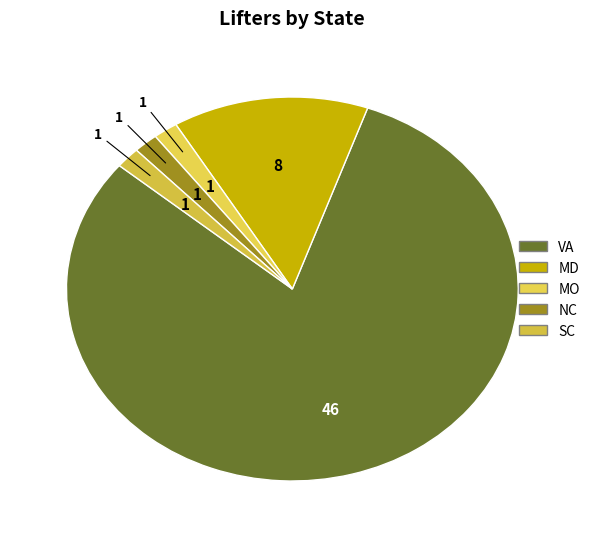

What percentage is NOT represented by NC?

98.2%